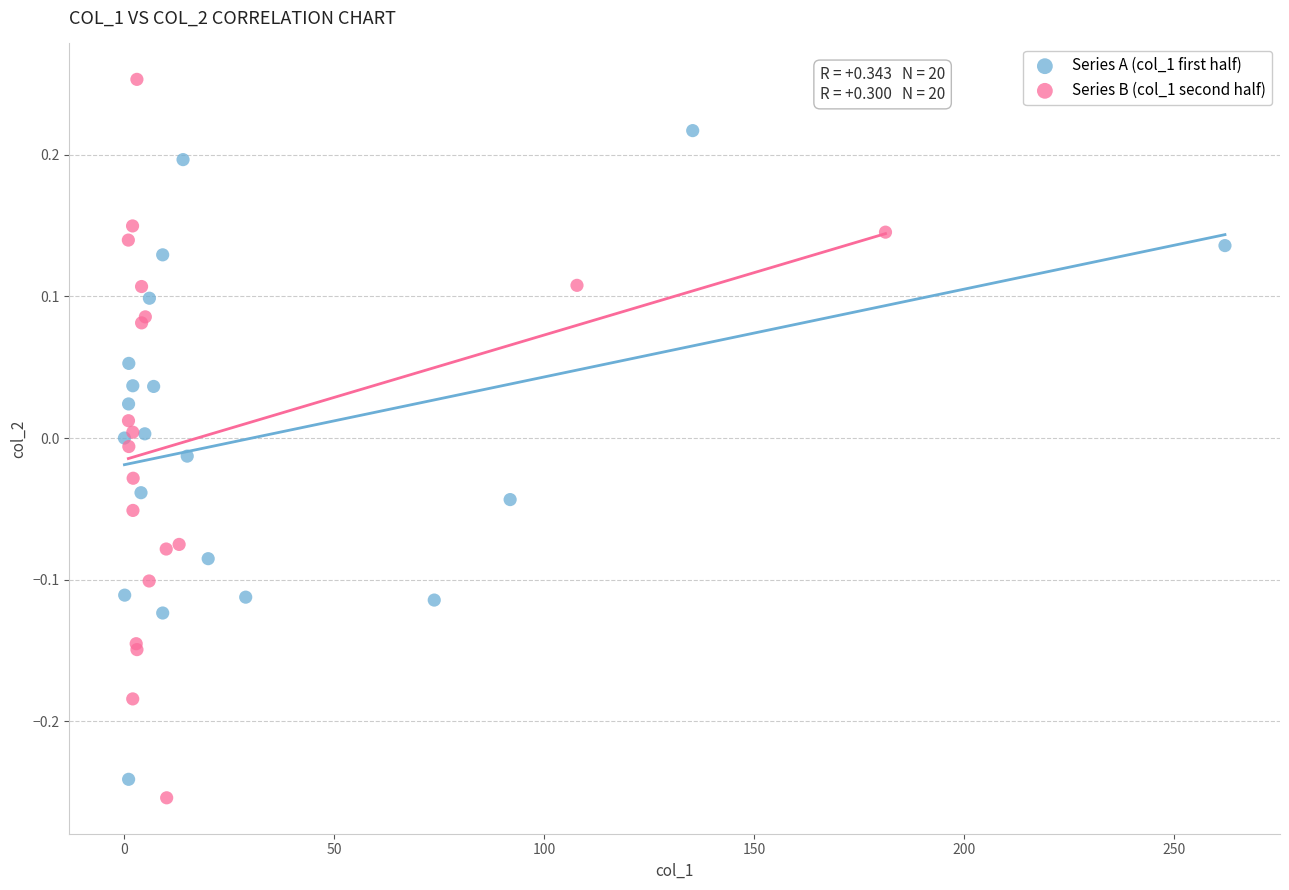

Which series reaches the maximum Y coordinate?

Series B (col_1 second half)